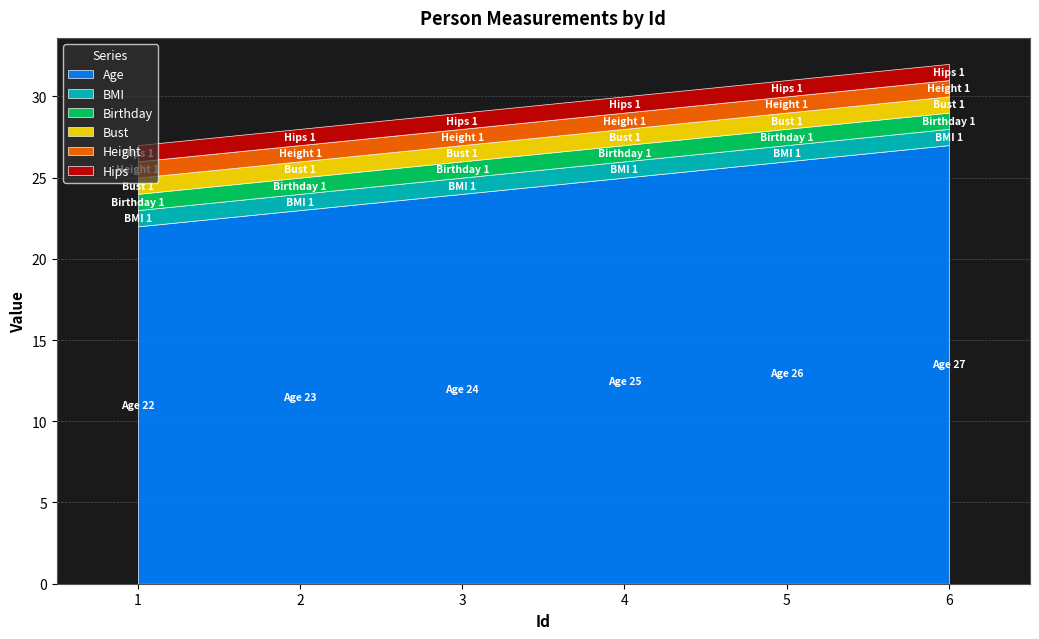

What is the sum of the BMI values at 2 and 4?

2